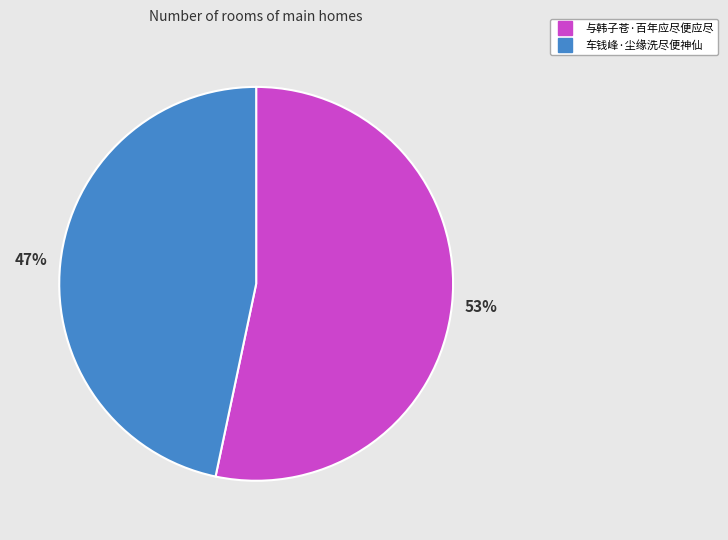

Approximately how many times larger is the value at 与韩子苍·百年应尽便应尽 compared to 车钱峰·尘缘洗尽便神仙?

1.1